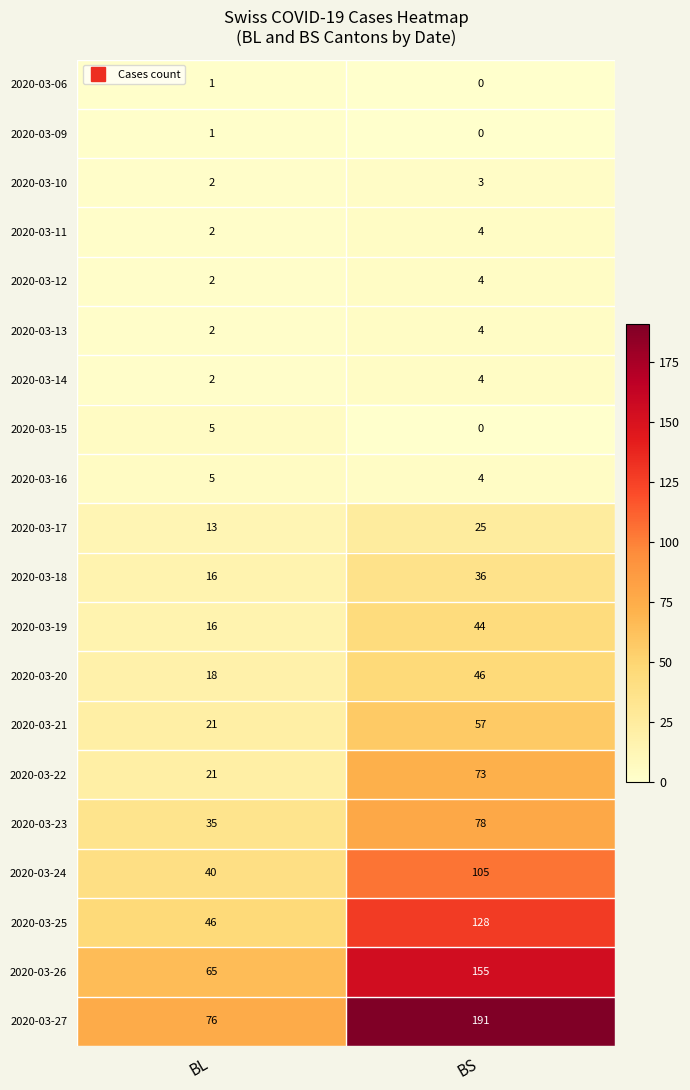

What is the total value across all series at BS?

961